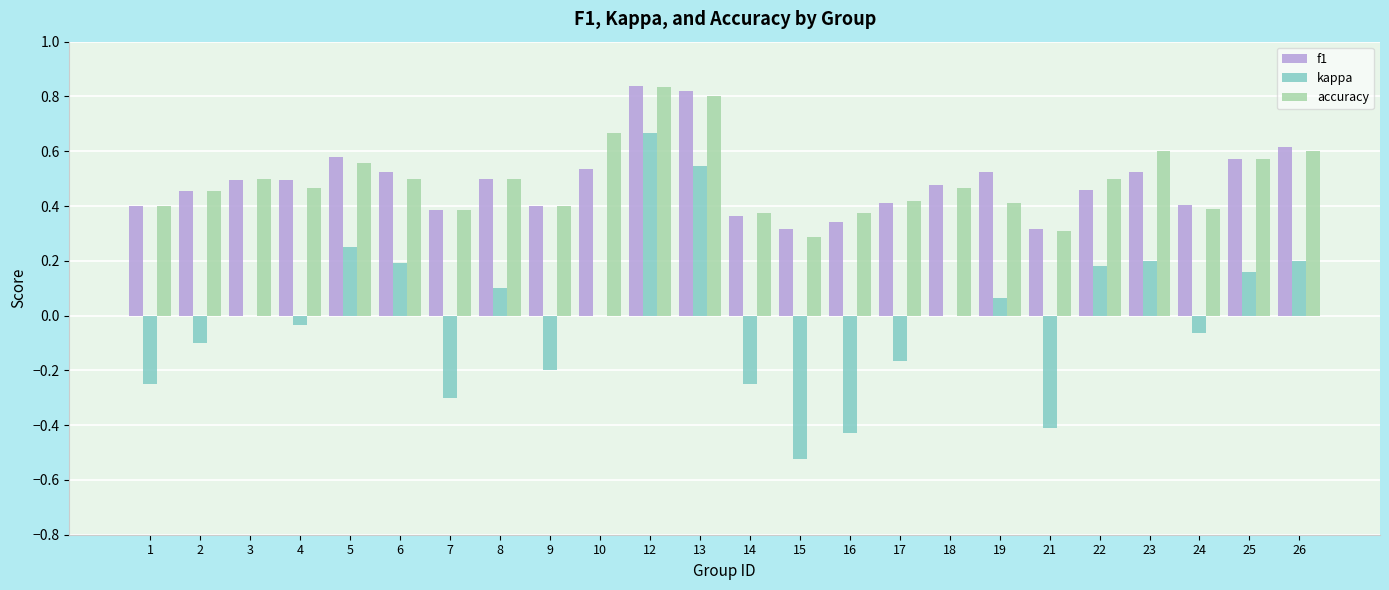

Which series has the widest spread of values?

kappa